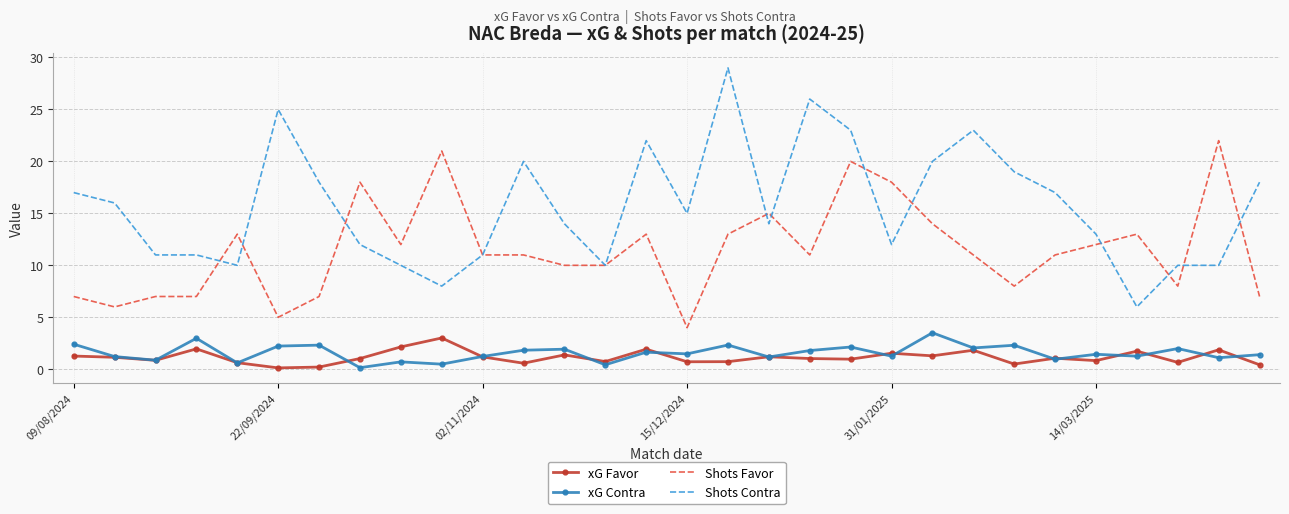

What is the average value of the xG Favor series?

1.2